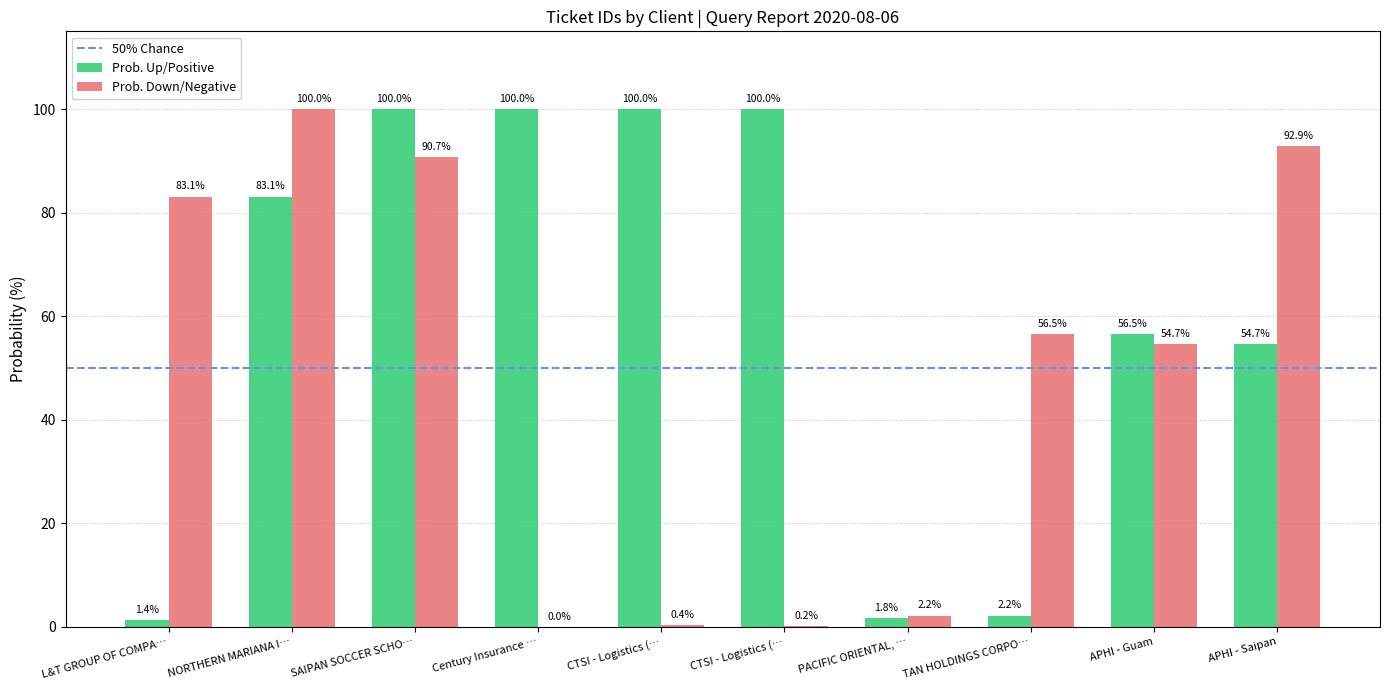

How many values in the Prob. Up/Positive series exceed 83?

5